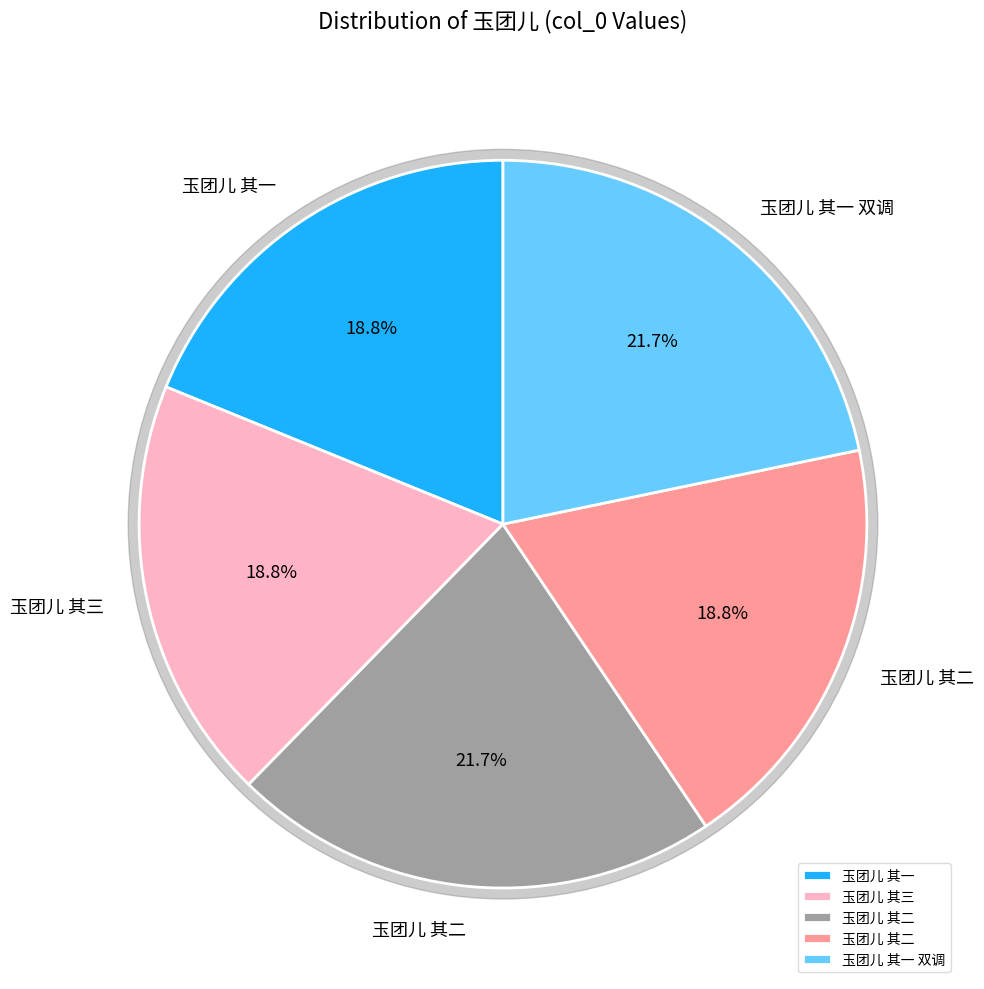

To the nearest percent, what is the combined percentage of 玉团儿 其二 and 玉团儿 其三?

38%